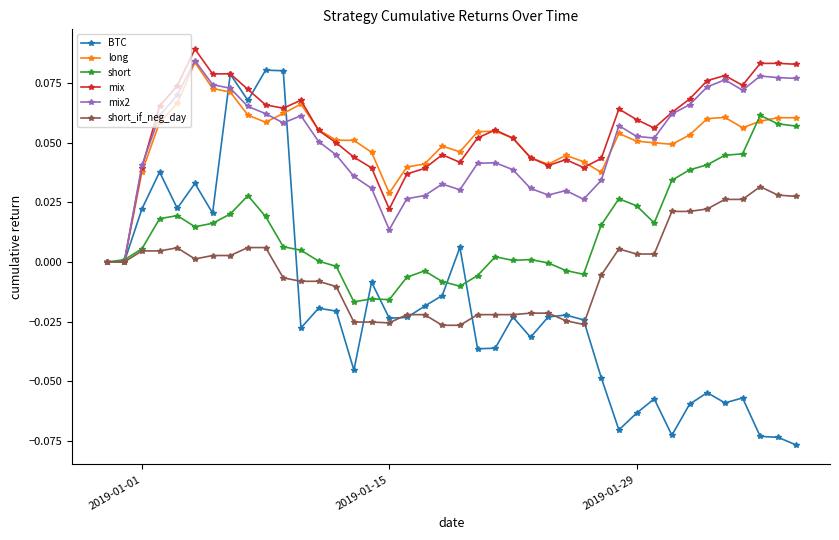

Which series has the widest spread of values?

BTC